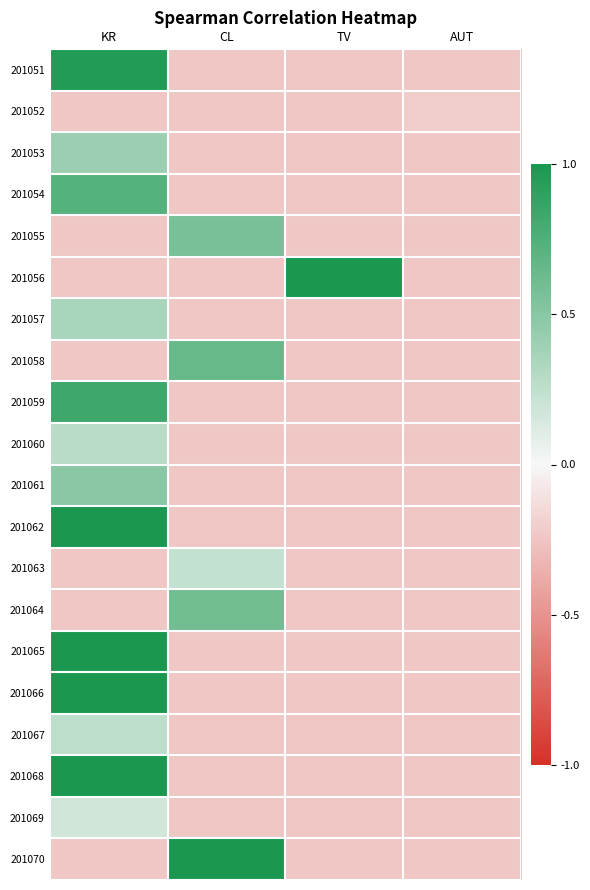

Reading left to right, list all the values displayed in this chart.

201051: KR=1.0	CL=-0.2	TV=-0.2	AUT=-0.2
201052: KR=-0.2	CL=-0.2	TV=-0.2	AUT=-0.2
201053: KR=0.4	CL=-0.2	TV=-0.2	AUT=-0.2
201054: KR=0.7	CL=-0.2	TV=-0.2	AUT=-0.2
201055: KR=-0.2	CL=0.6	TV=-0.2	AUT=-0.2
201056: KR=-0.2	CL=-0.2	TV=1.0	AUT=-0.2
201057: KR=0.4	CL=-0.2	TV=-0.2	AUT=-0.2
201058: KR=-0.2	CL=0.6	TV=-0.2	AUT=-0.2
201059: KR=0.8	CL=-0.2	TV=-0.2	AUT=-0.2
201060: KR=0.3	CL=-0.2	TV=-0.2	AUT=-0.2
201061: KR=0.5	CL=-0.2	TV=-0.2	AUT=-0.2
201062: KR=1.0	CL=-0.2	TV=-0.2	AUT=-0.2
201063: KR=-0.2	CL=0.2	TV=-0.2	AUT=-0.2
201064: KR=-0.2	CL=0.6	TV=-0.2	AUT=-0.2
201065: KR=1.0	CL=-0.2	TV=-0.2	AUT=-0.2
201066: KR=1.0	CL=-0.2	TV=-0.2	AUT=-0.2
201067: KR=0.3	CL=-0.2	TV=-0.2	AUT=-0.2
201068: KR=1.0	CL=-0.2	TV=-0.2	AUT=-0.2
201069: KR=0.2	CL=-0.2	TV=-0.2	AUT=-0.2
201070: KR=-0.2	CL=1.0	TV=-0.2	AUT=-0.2